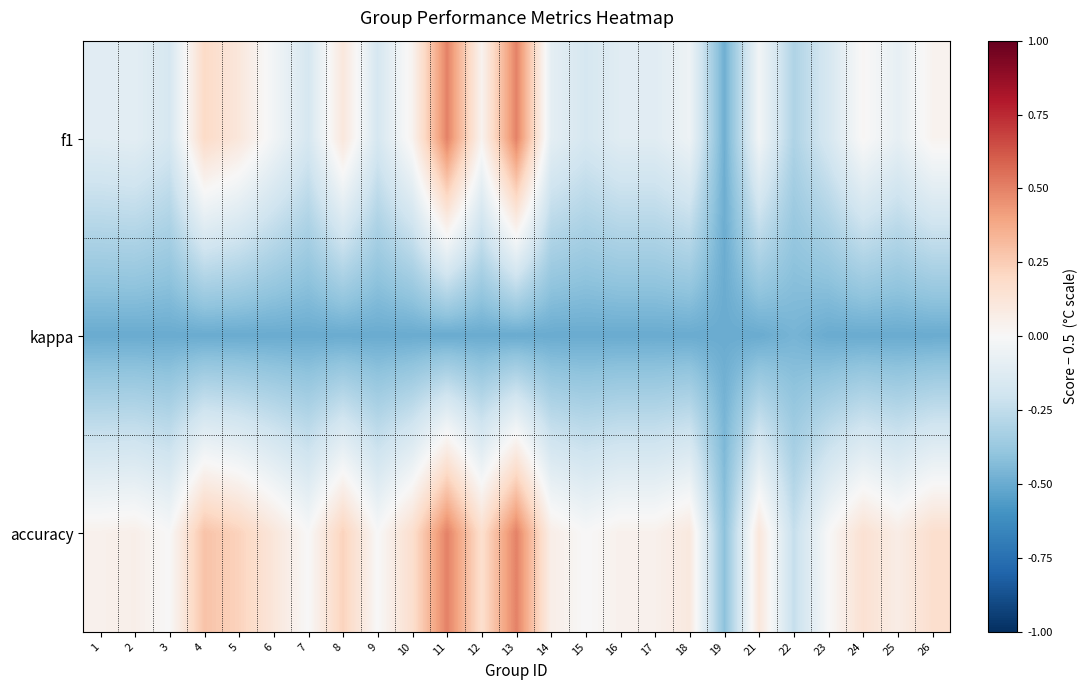

At which category is the sum across all series the highest?

11